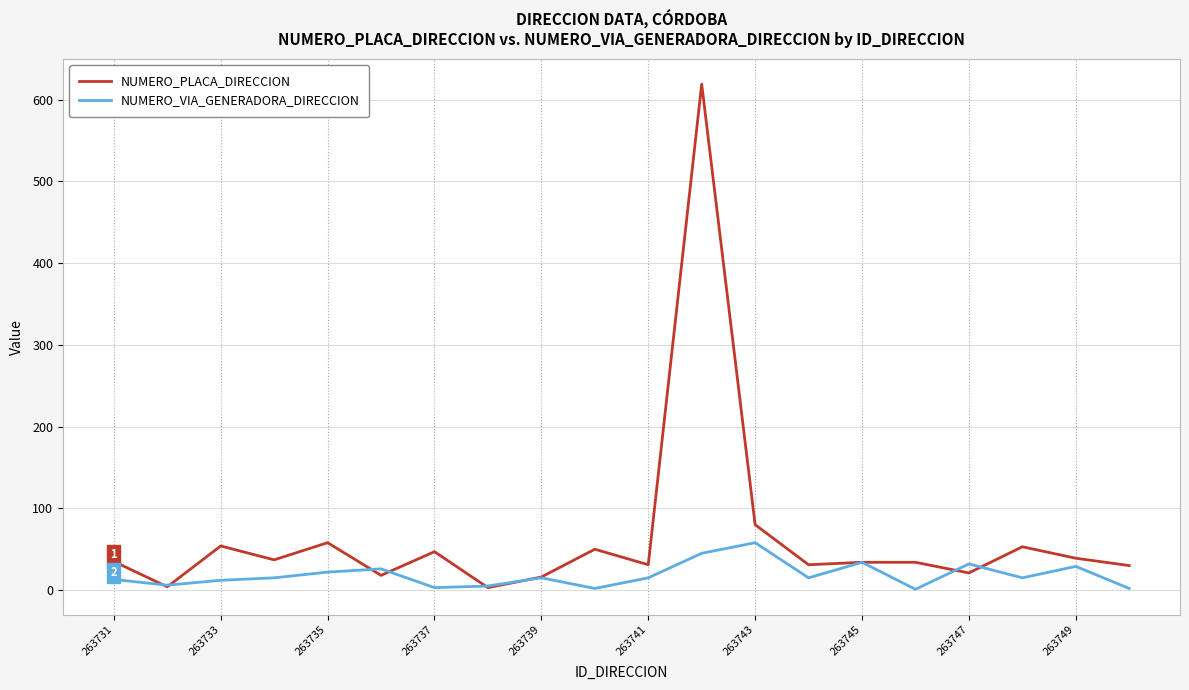

Which series has the widest spread of values?

NUMERO_PLACA_DIRECCION